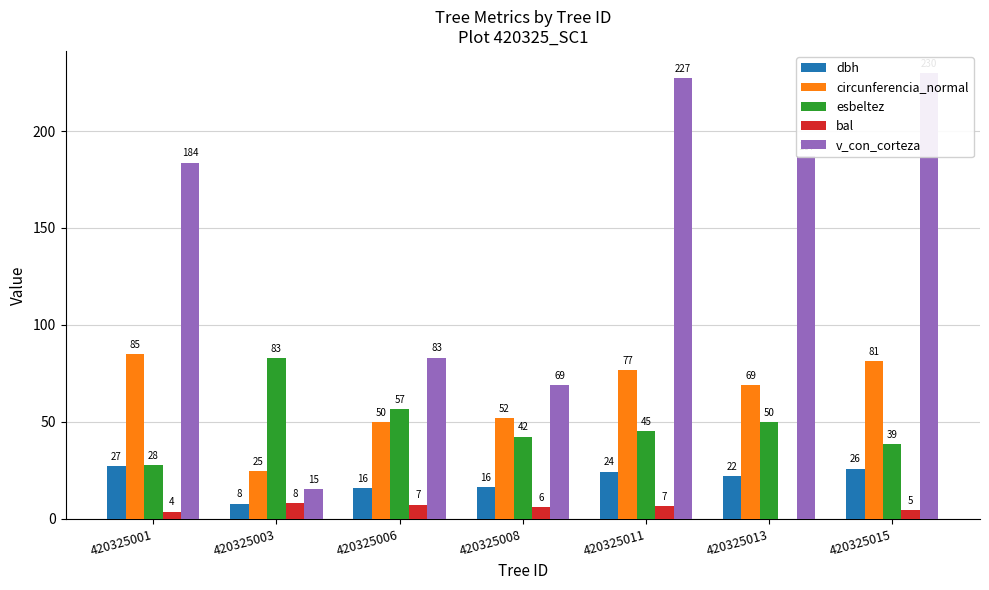

At which label does bal first exceed 6?

420325003